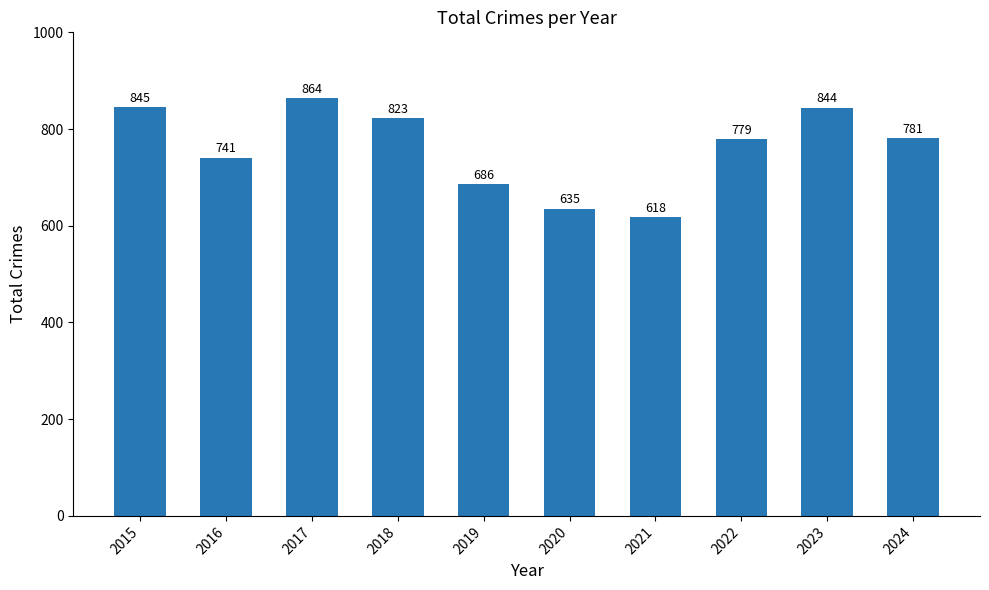

List the labels in order of value, smallest first.

2021, 2020, 2019, 2016, 2022, 2024, 2018, 2023, 2015, 2017